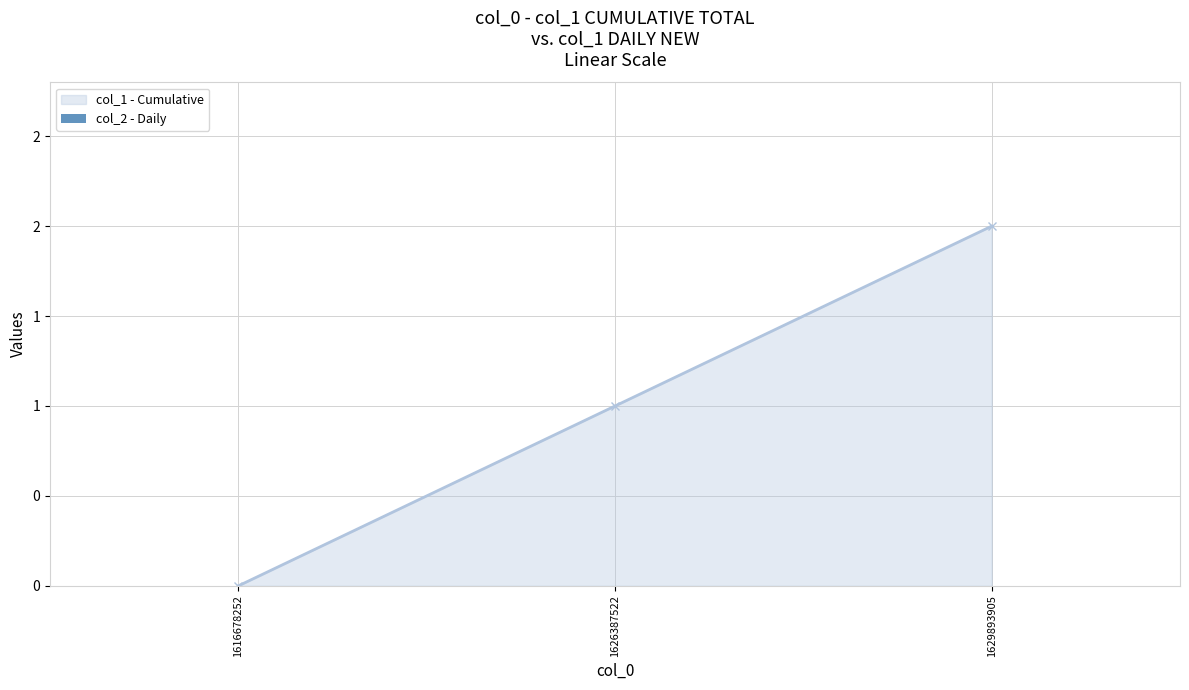

Rank the categories by value from lowest to highest.

1616678252, 1626387522, 1629893905